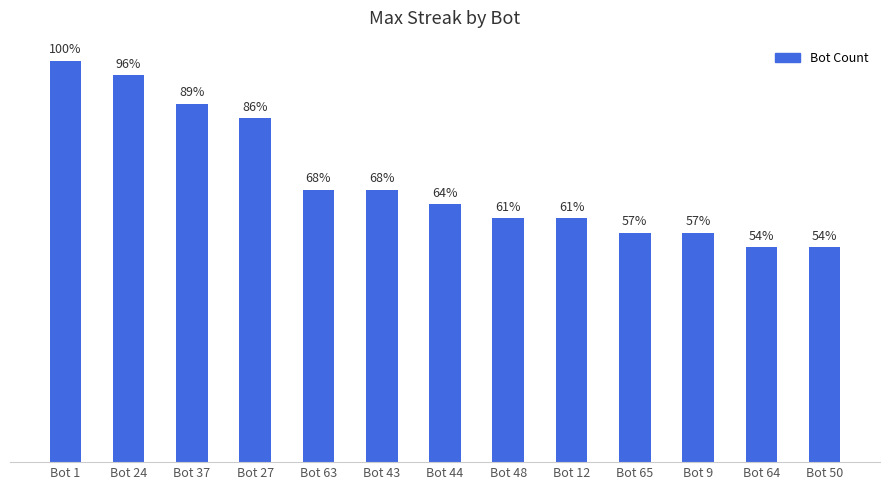

What is the label of the 12th bar from the left?

Bot 64